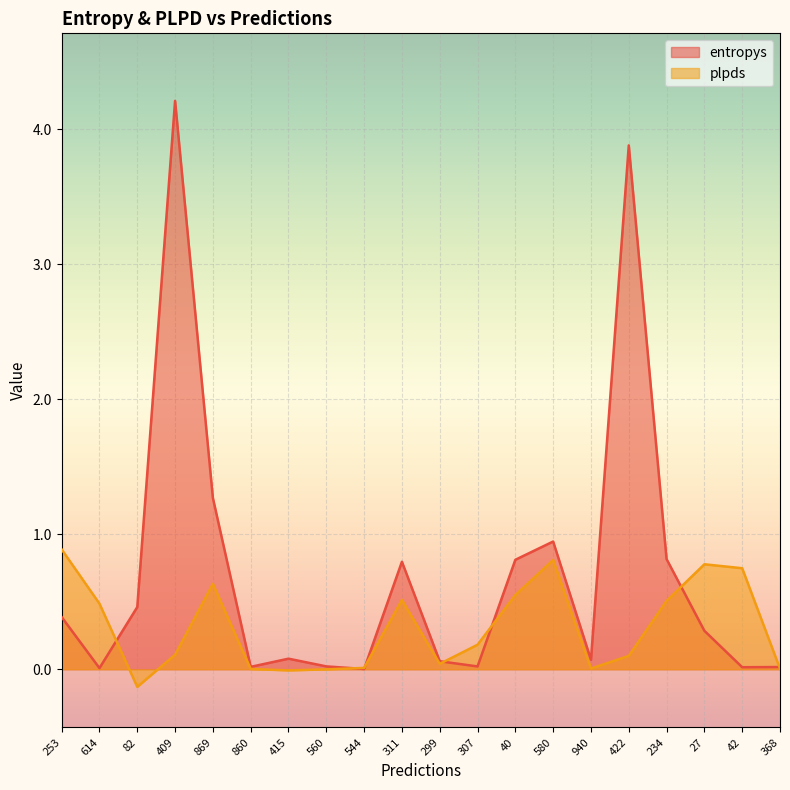

How many lines are shown in the chart?

2